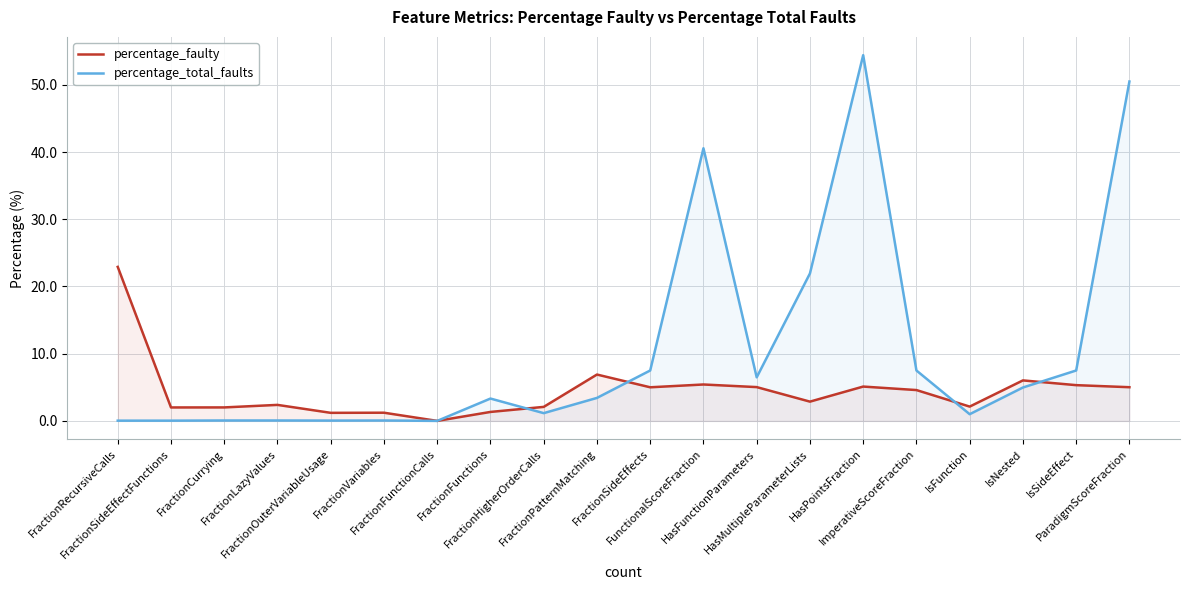

What is the label of the 4th point from the left?

FractionLazyValues